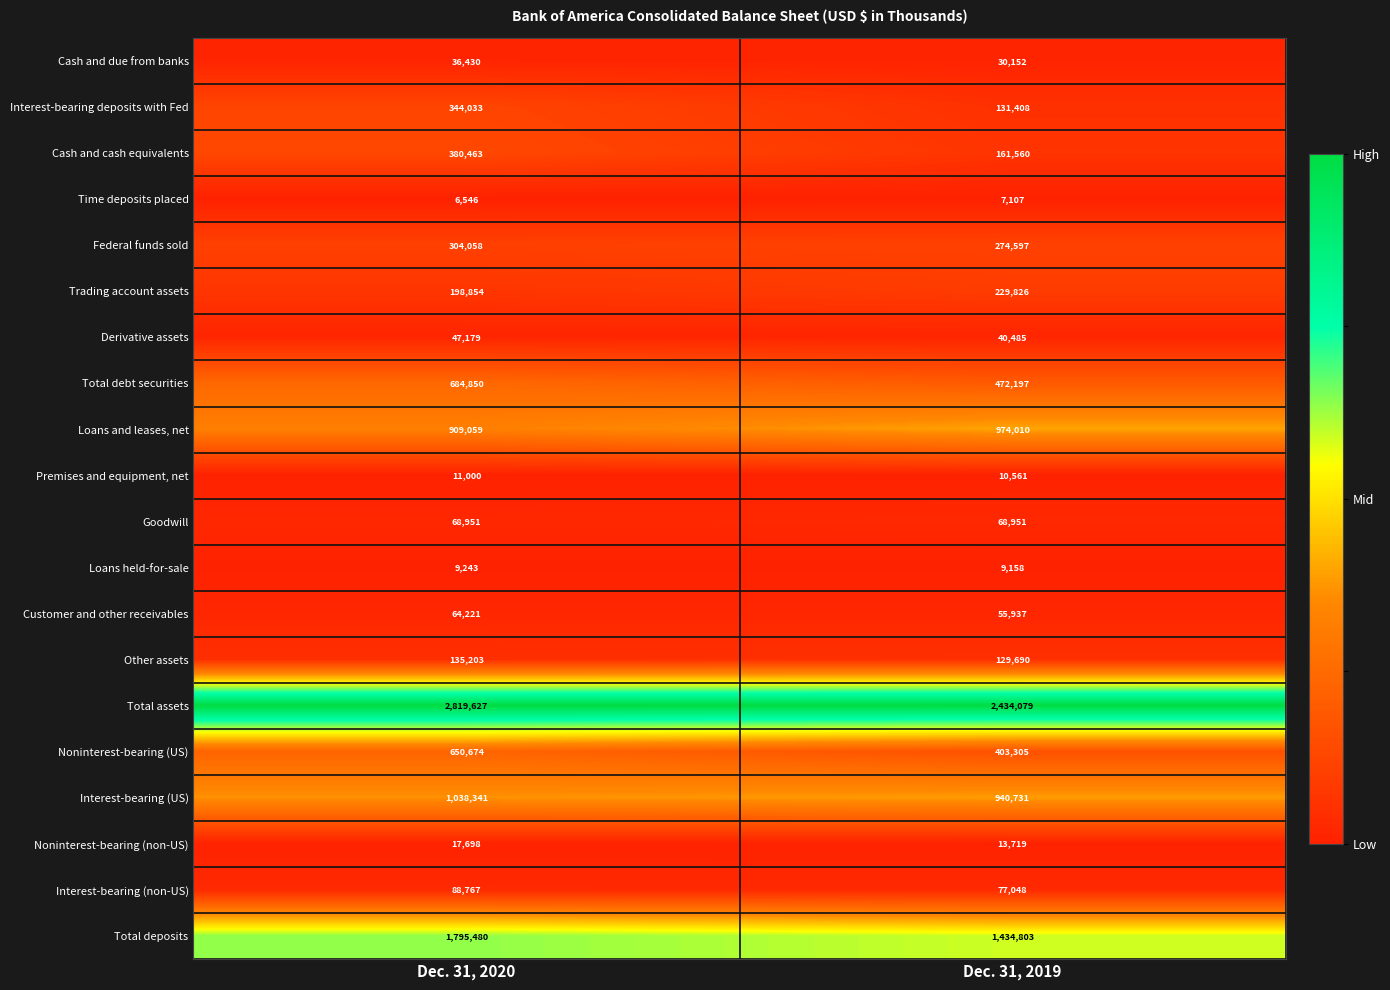

At Dec. 31, 2019, list the series in order from smallest to largest.

Time deposits placed, Loans held-for-sale, Premises and equipment, net, Noninterest-bearing (non-US), Cash and due from banks, Derivative assets, Customer and other receivables, Goodwill, Interest-bearing (non-US), Other assets, Interest-bearing deposits with Fed, Cash and cash equivalents, Trading account assets, Federal funds sold, Noninterest-bearing (US), Total debt securities, Interest-bearing (US), Loans and leases, net, Total deposits, Total assets